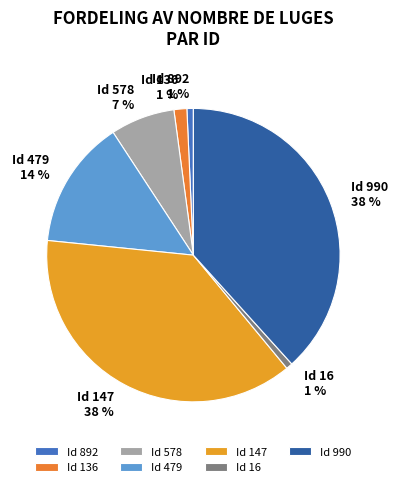

Is there any slice that represents more than half of the pie?

No